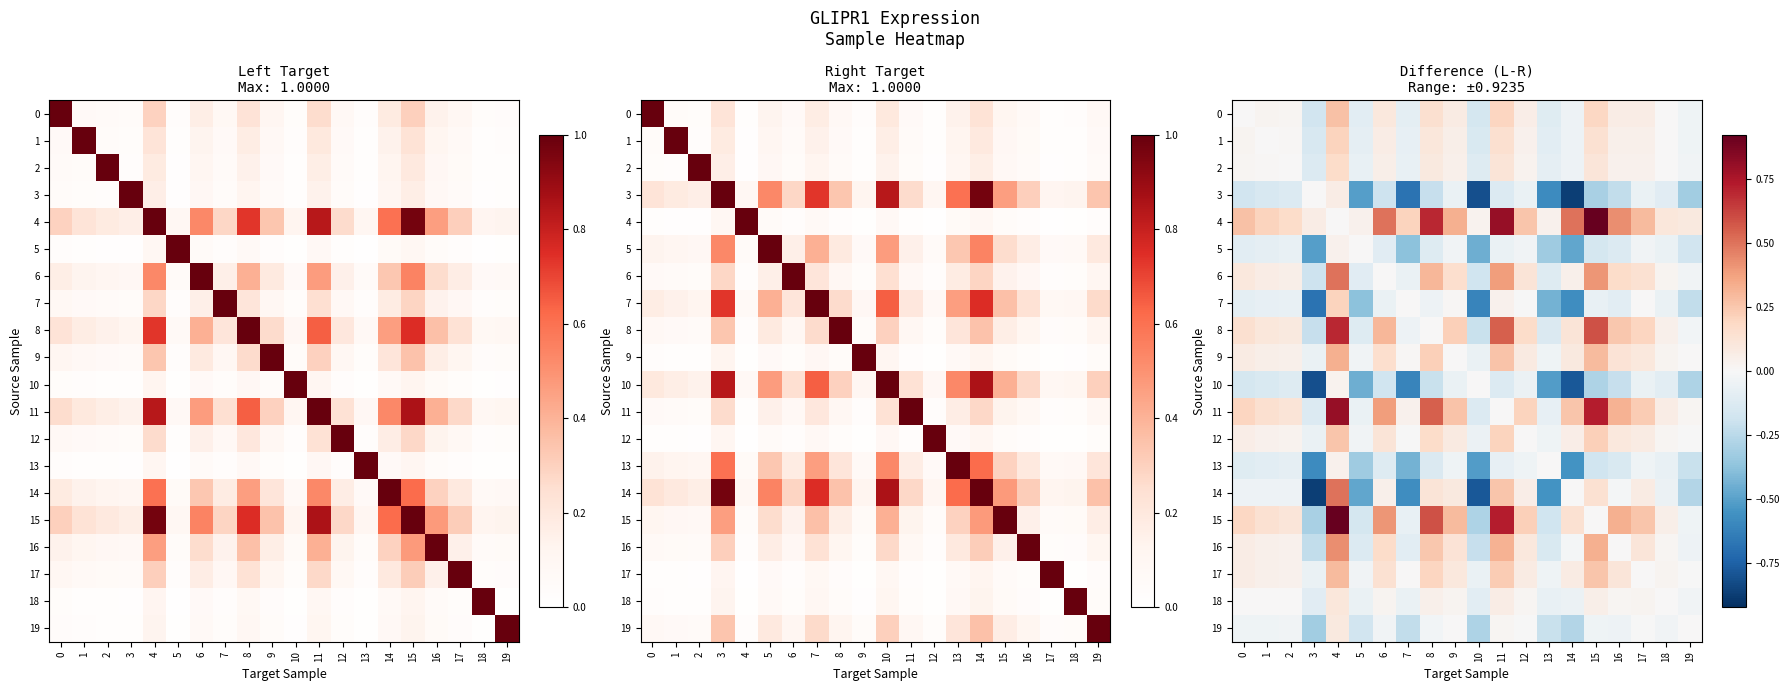

Which series has the largest range (max minus min)?

14